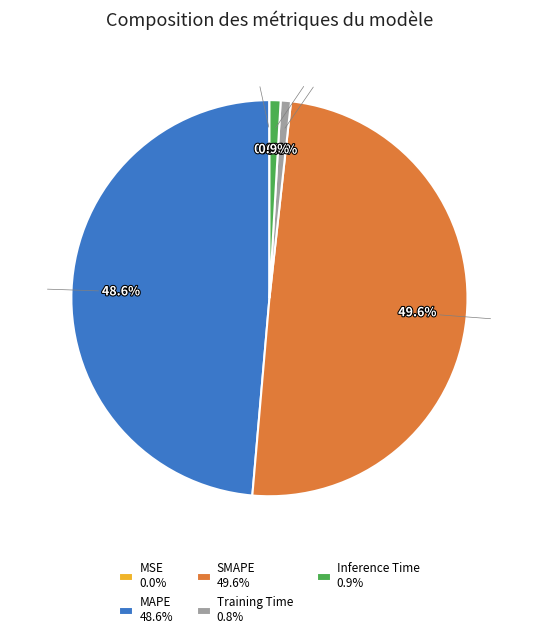

The Training Time slice represents 1% of the pie. True or false?

True